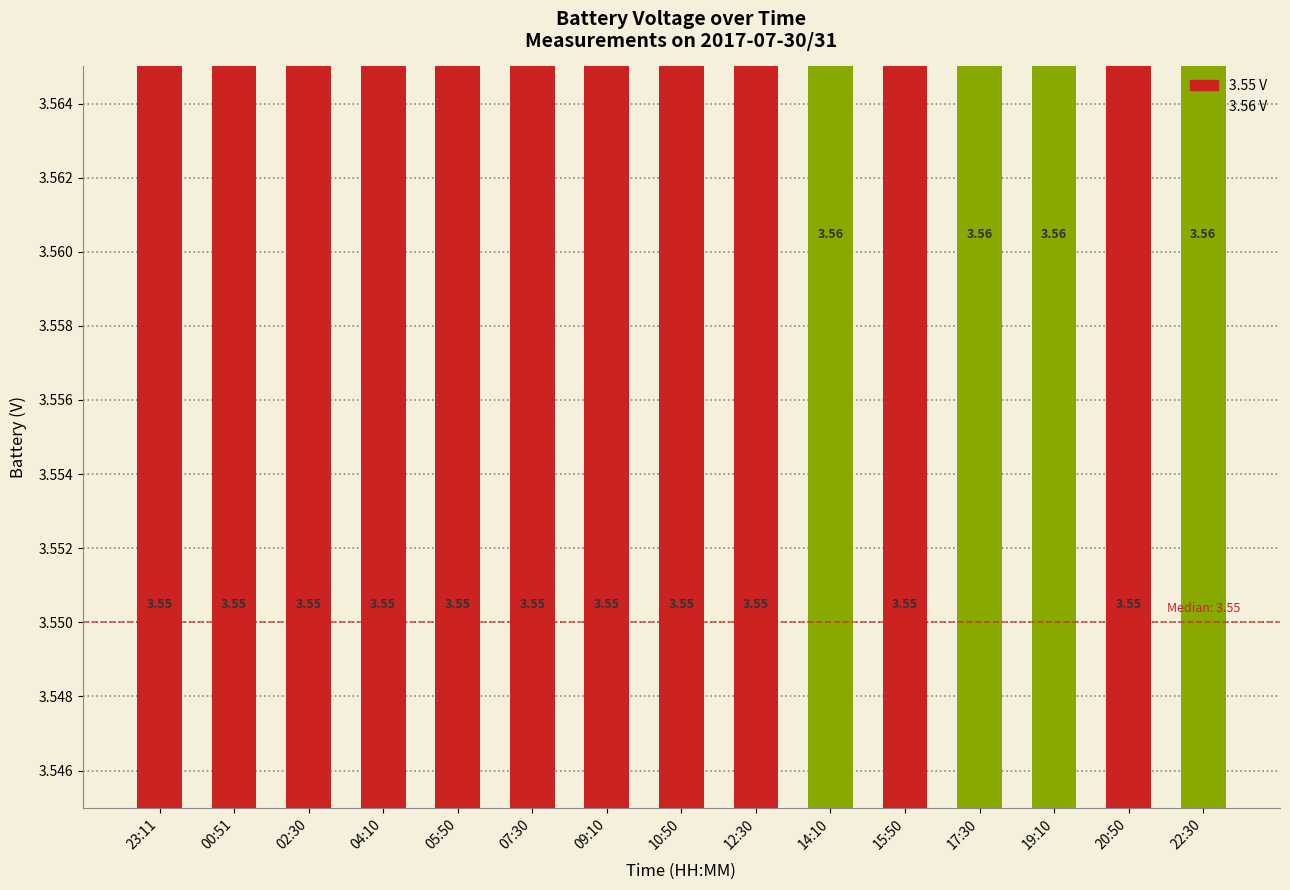

Rank the categories by value from lowest to highest.

23:11, 00:51, 02:30, 04:10, 05:50, 07:30, 09:10, 10:50, 12:30, 15:50, 20:50, 14:10, 17:30, 19:10, 22:30